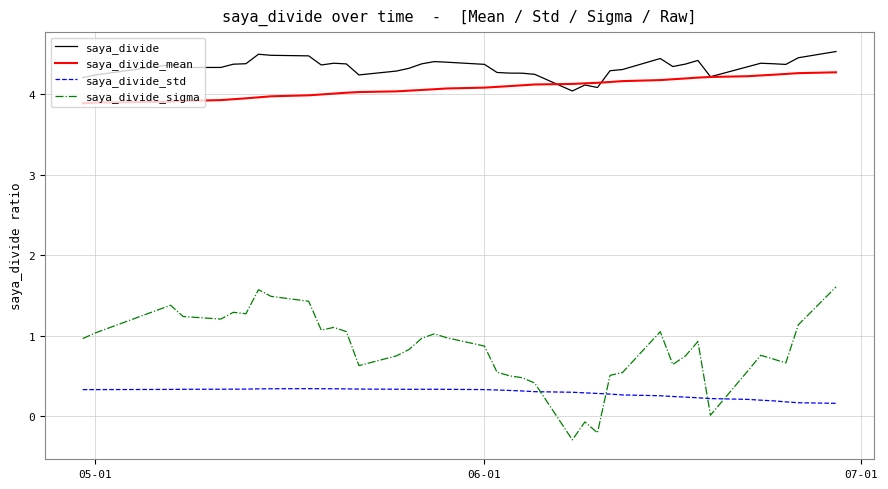

Count the number of categories in the chart.

40